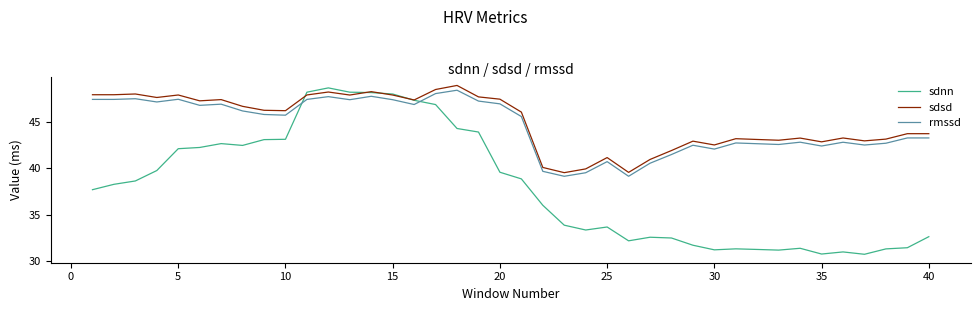

How many times do sdnn and rmssd cross each other?

2